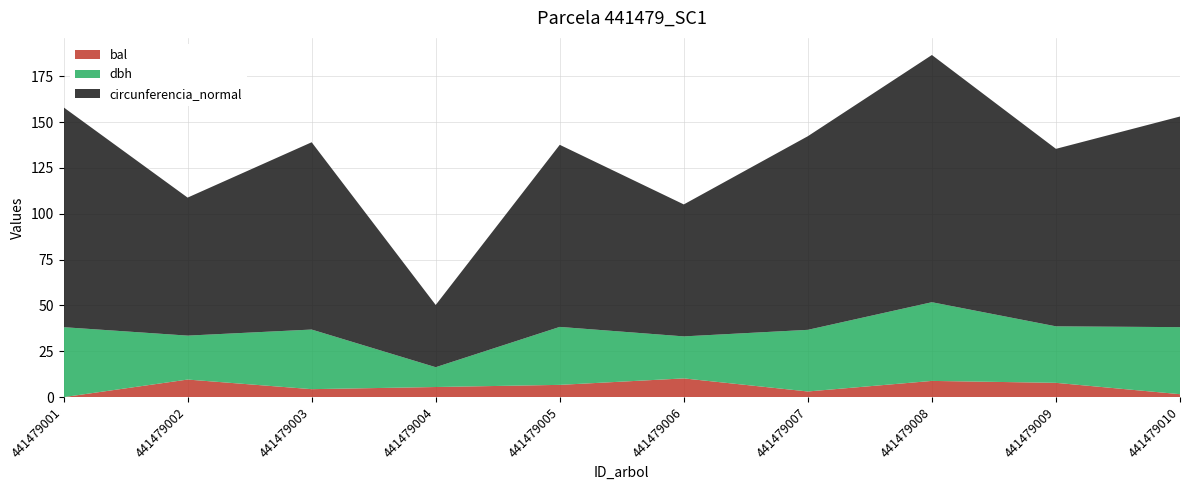

Reading right to left, list all the values displayed in this chart.

dbh: 36.5	30.8	42.9	33.6	22.9	31.6	10.8	32.5	23.9	38.1
bal: 1.6	7.8	8.9	3.1	10.2	6.7	5.5	4.4	9.6	0.0
circunferencia_normal: 114.8	96.8	134.8	105.6	71.9	99.3	33.9	102.1	75.2	119.8